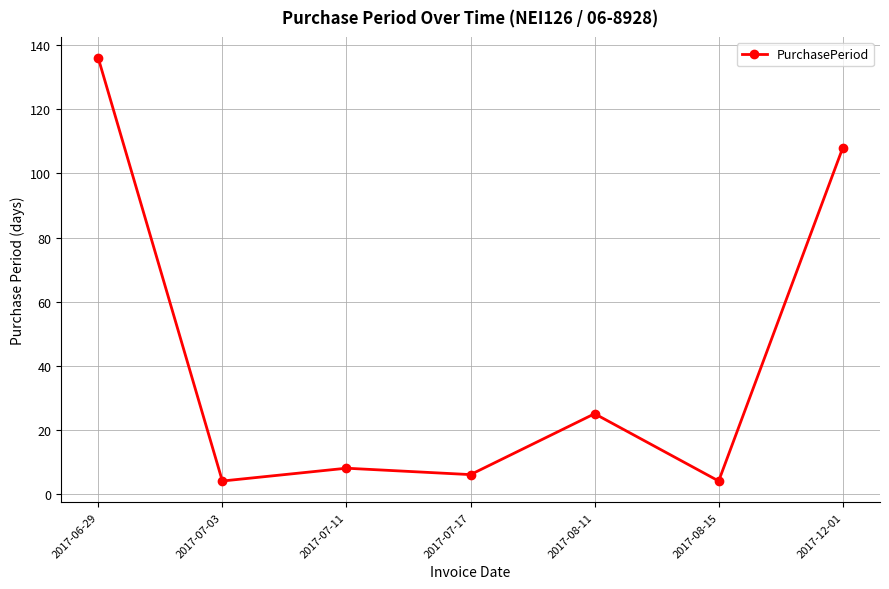

How many points are higher than both their immediate neighbors (excluding endpoints)?

2